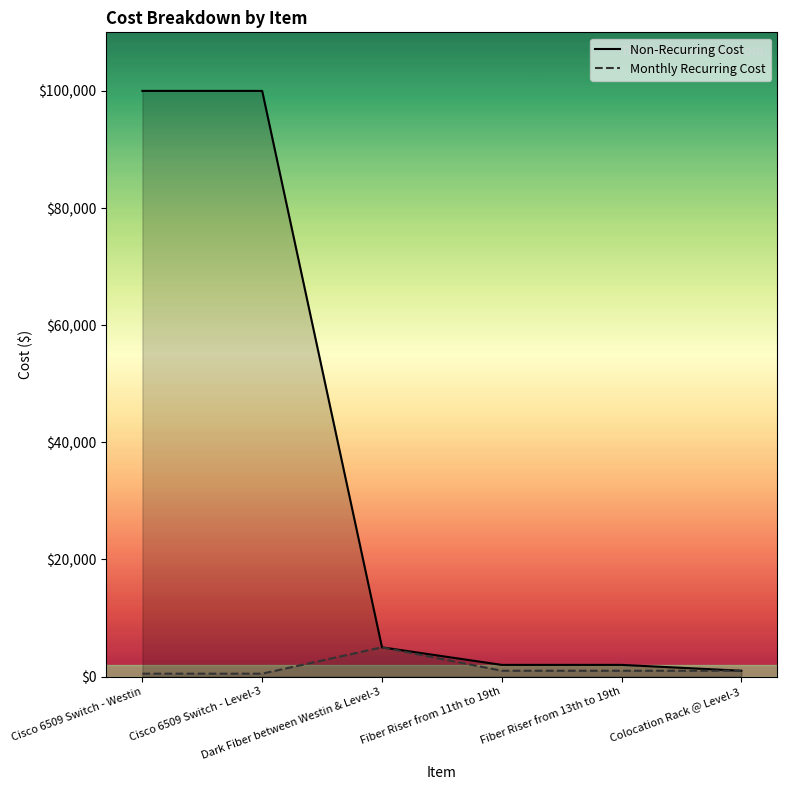

List the labels in order of Non-Recurring Cost value, largest first.

Cisco 6509 Switch - Westin, Cisco 6509 Switch - Level-3, Dark Fiber between Westin & Level-3, Fiber Riser from 11th to 19th, Fiber Riser from 13th to 19th, Colocation Rack @ Level-3